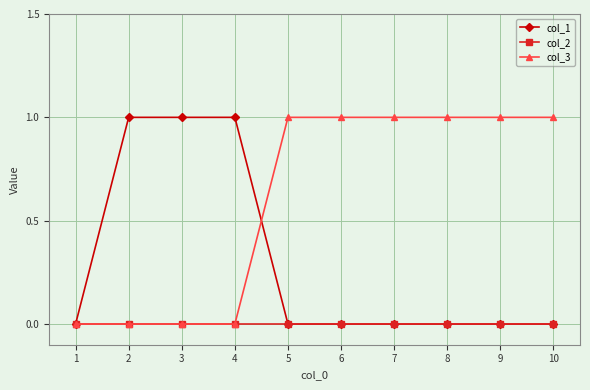

The value of col_3 at 5 is 0. True or false?

False